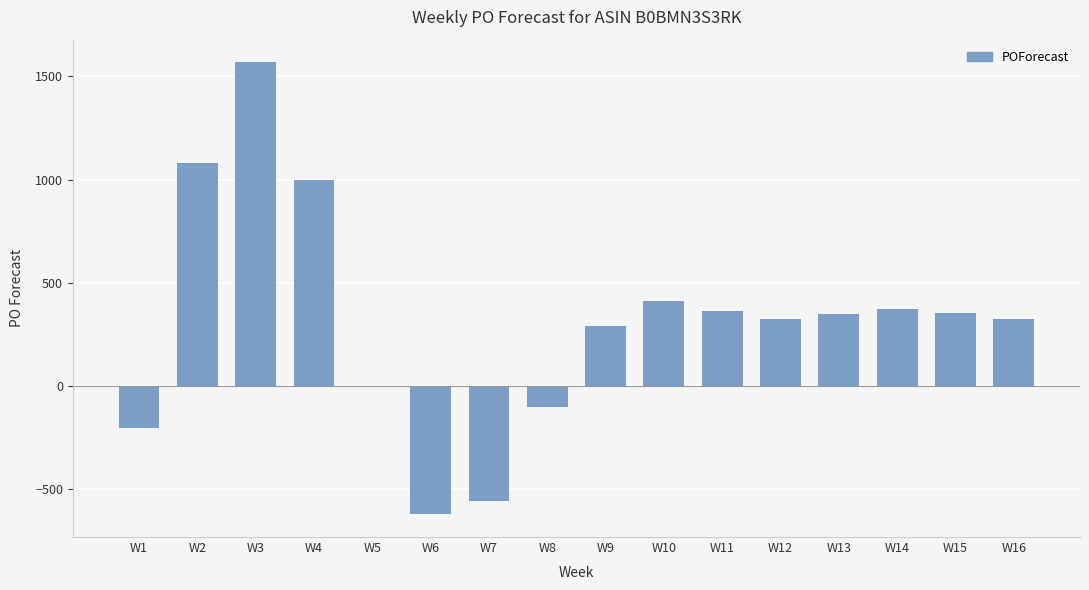

What is the maximum value shown in the chart?

1569